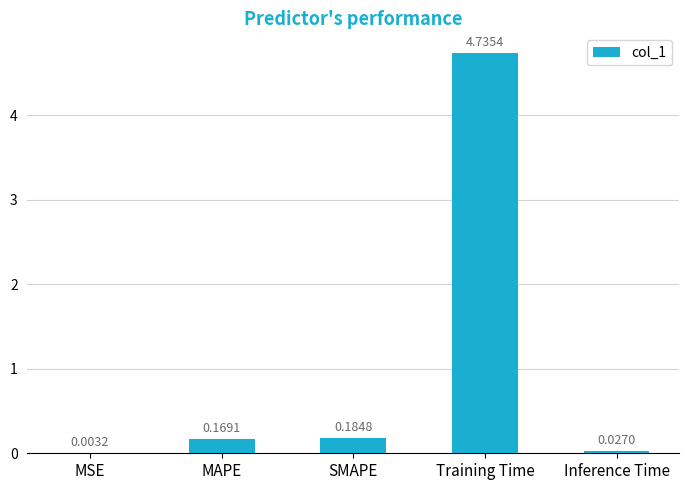

How many distinct data groups are displayed?

1